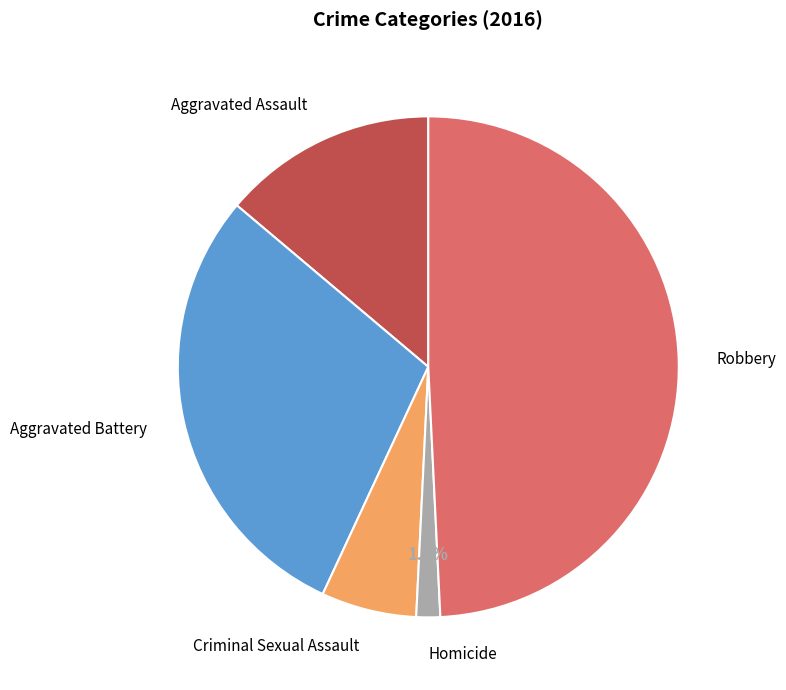

Does any single category account for the majority?

No